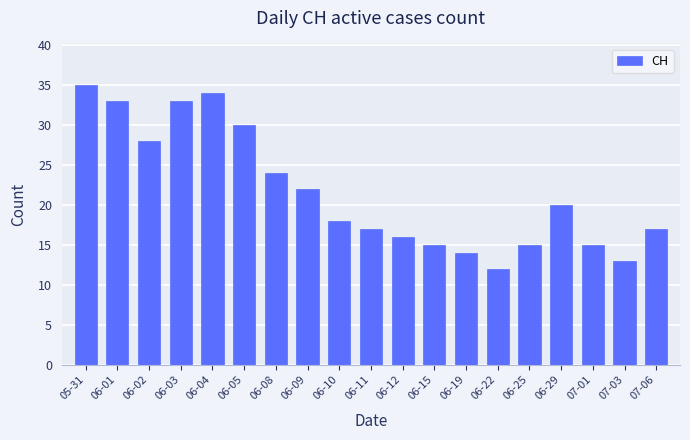

Which has a higher value, 07-01 or 05-31?

05-31